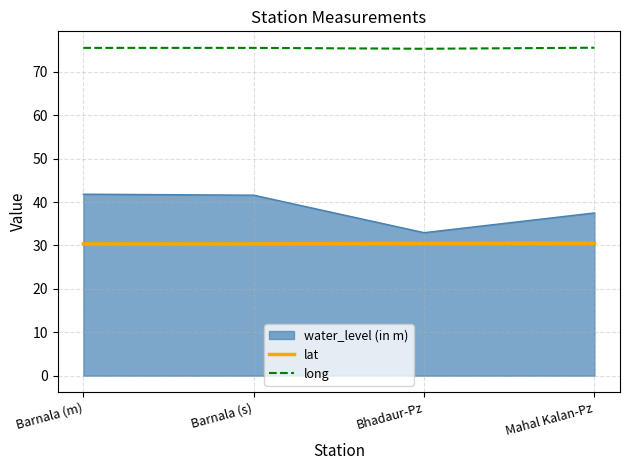

At how many categories does at least one series exceed 48?

4